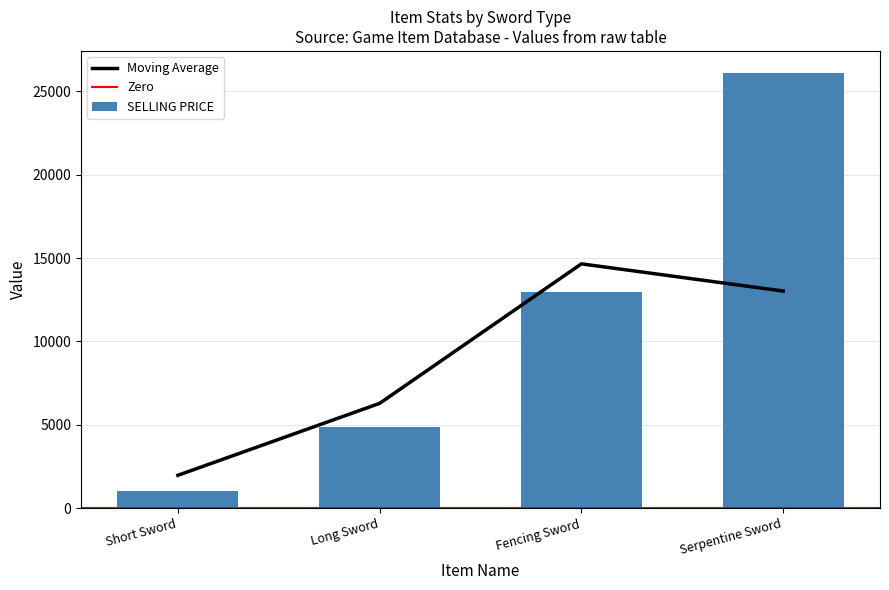

Read the Moving Average value at Fencing Sword.

14656.0